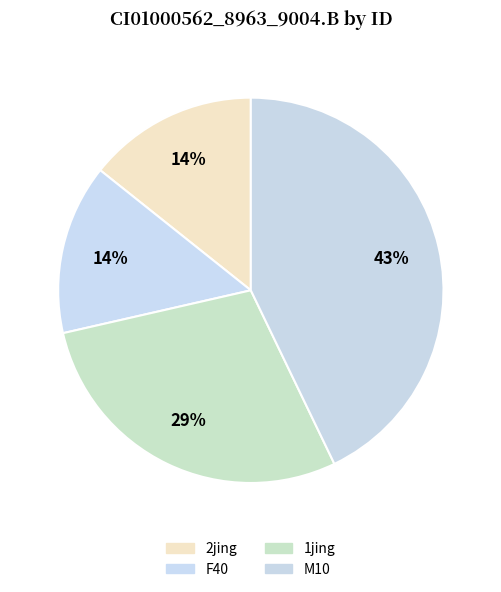

How many segments does this pie chart have?

4